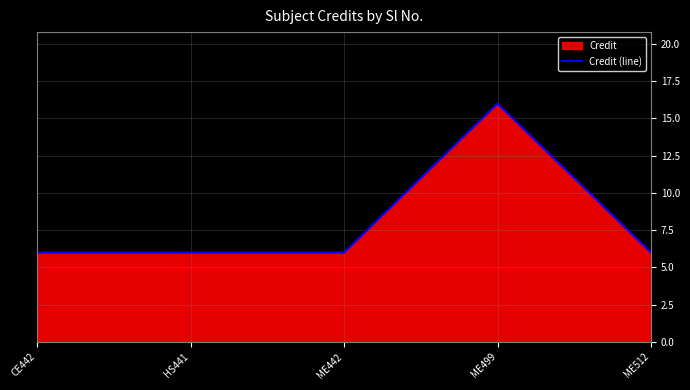

Between CE442 and ME512, which is larger?

CE442